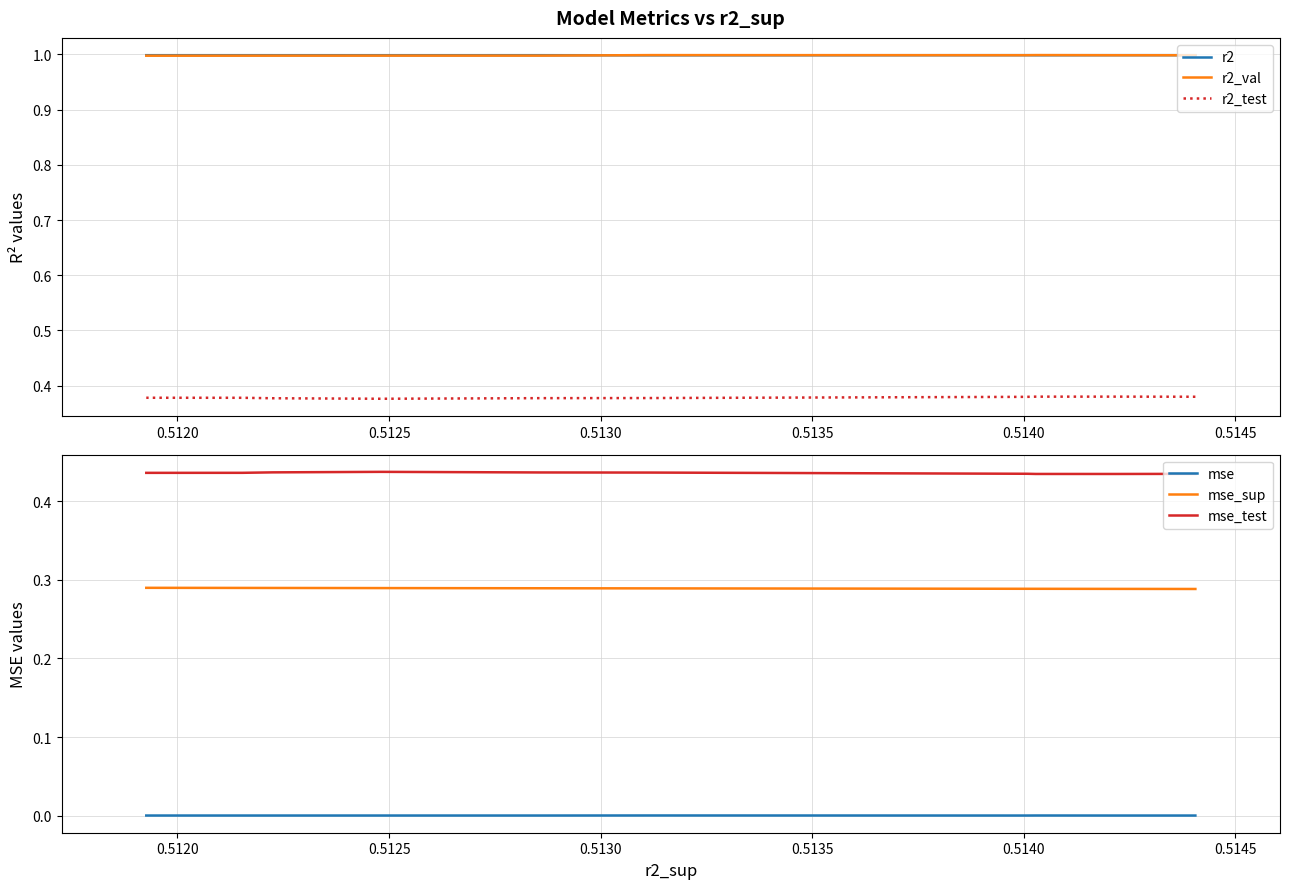

Which series has the widest spread of values?

r2_test